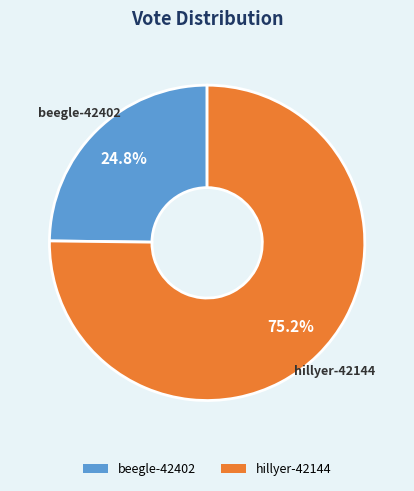

Combined, do beegle-42402 and hillyer-42144 account for over 50%?

Yes